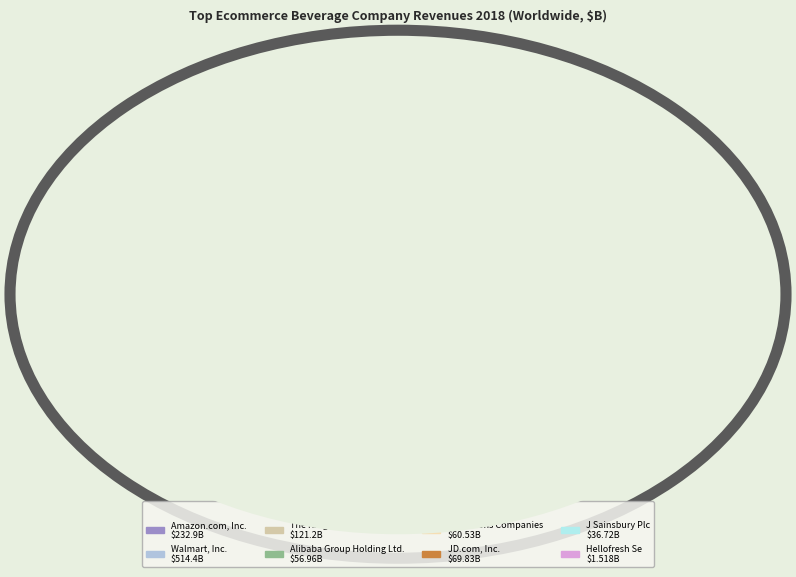

To the nearest percent, what percentage of the pie is Albertsons Companies?

6%